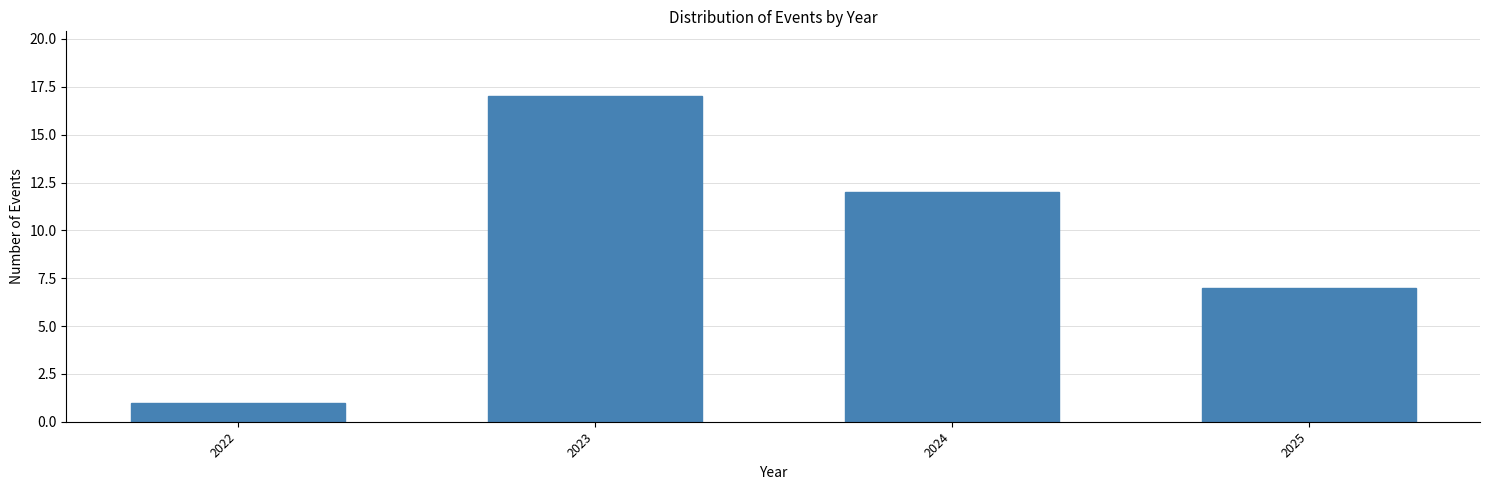

Reading left to right, list all the values displayed in this chart.

1	17	12	7